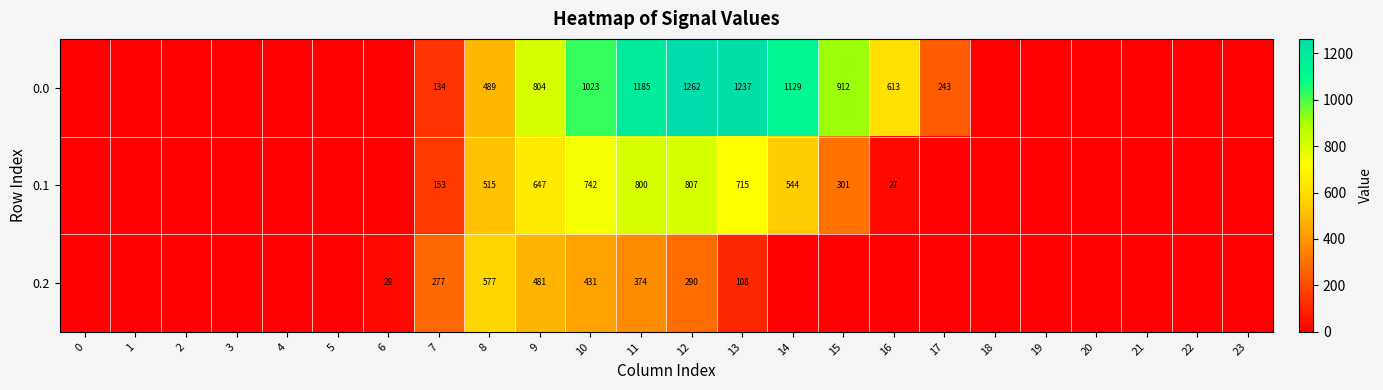

What is the difference between the highest and lowest values at 8?

88